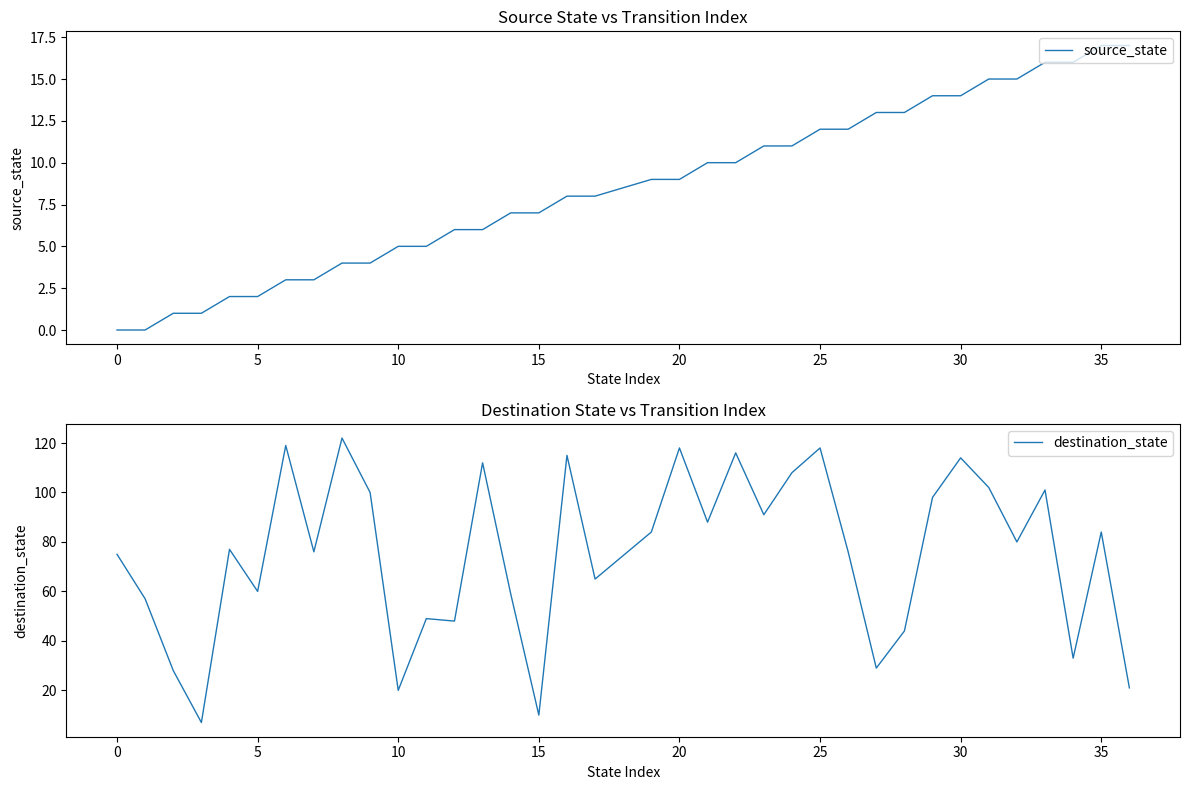

Does the chart display data point markers on the line(s)?

No